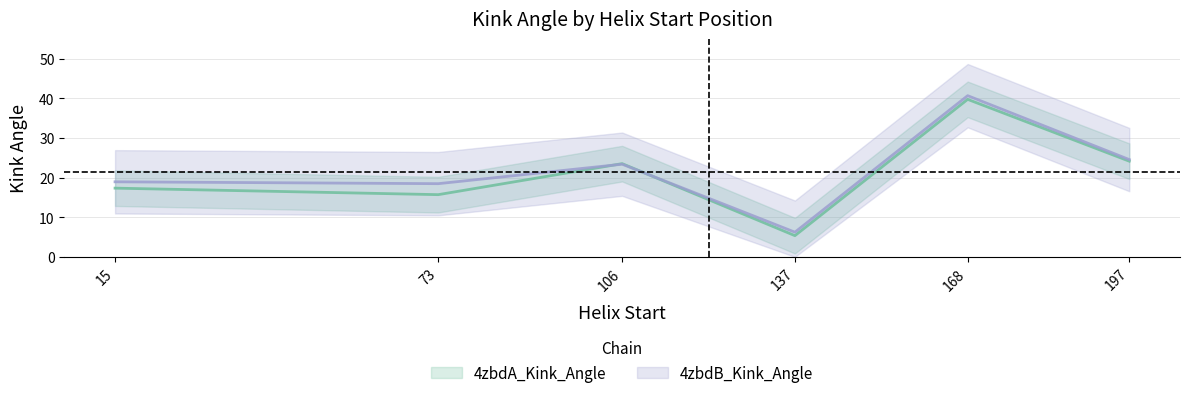

List the labels in order of 4zbdA_Kink_Angle value, smallest first.

137, 73, 15, 106, 197, 168